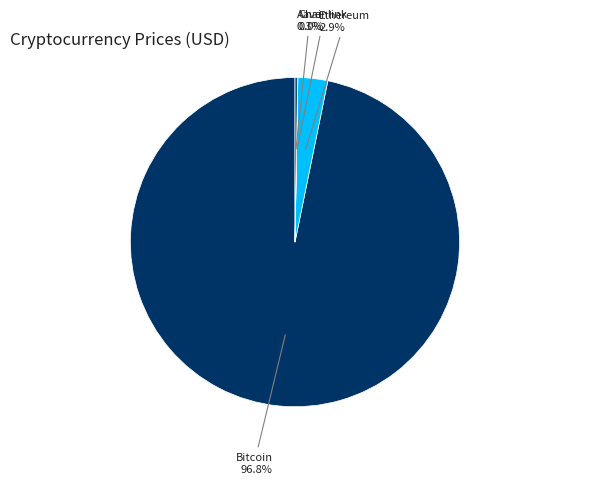

To the nearest percent, what is the difference between the largest and smallest slice percentages?

97%